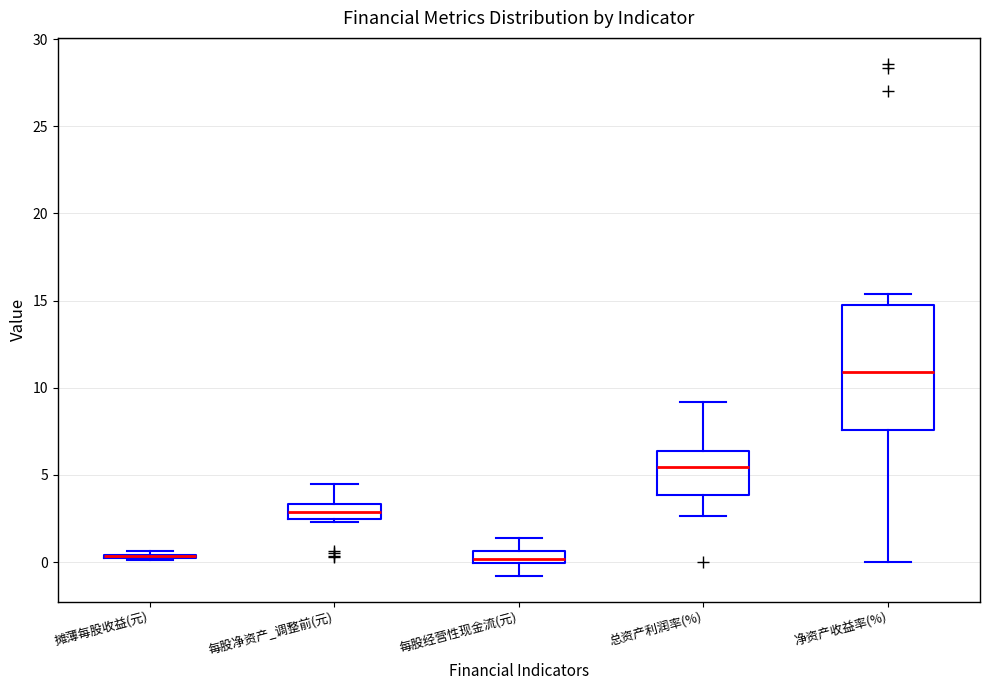

Comparing the boxes themselves (not the whiskers), which one is the tallest?

净资产收益率(%)